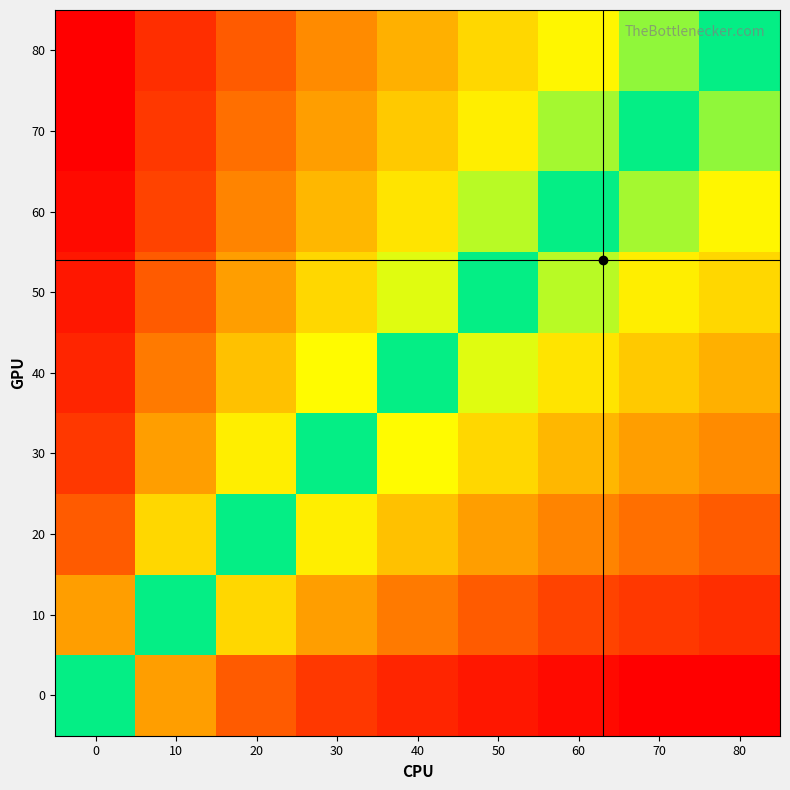

What is the spread (max minus min) of values at 50?

3.2